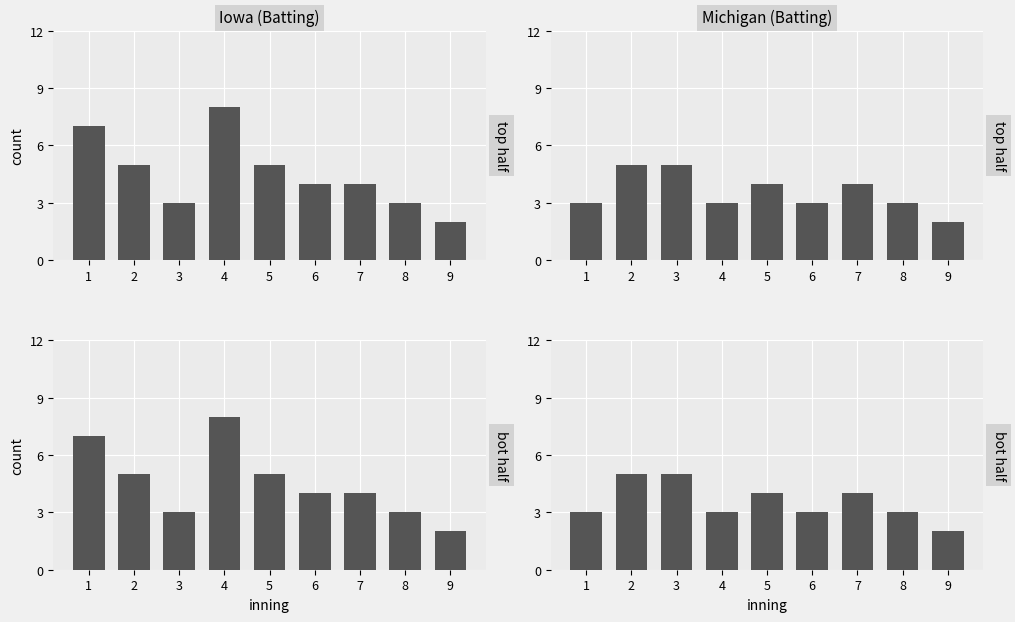

Count the number of categories in the chart.

9